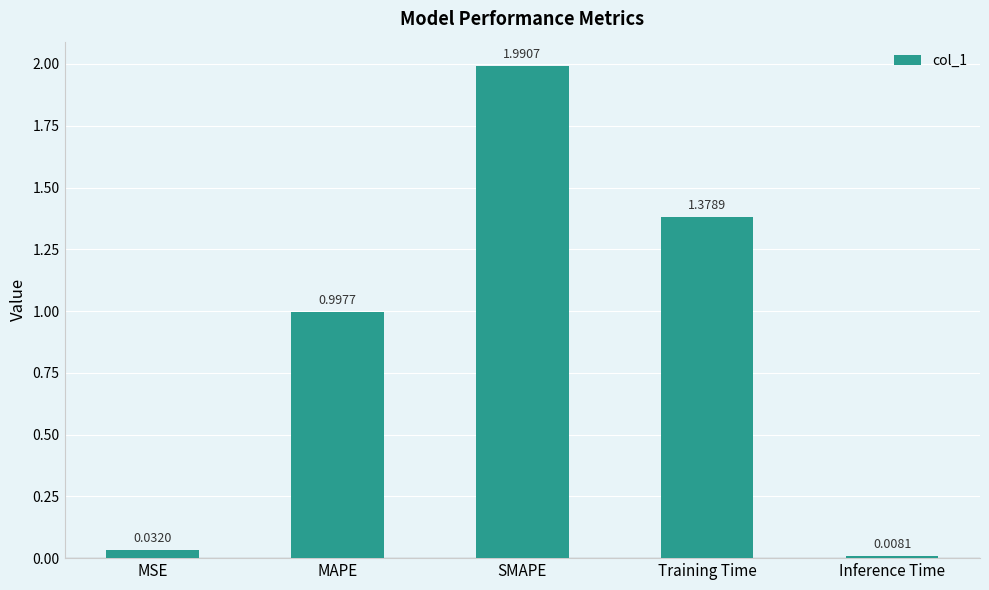

What is the change in value from SMAPE to Inference Time?

-2.0